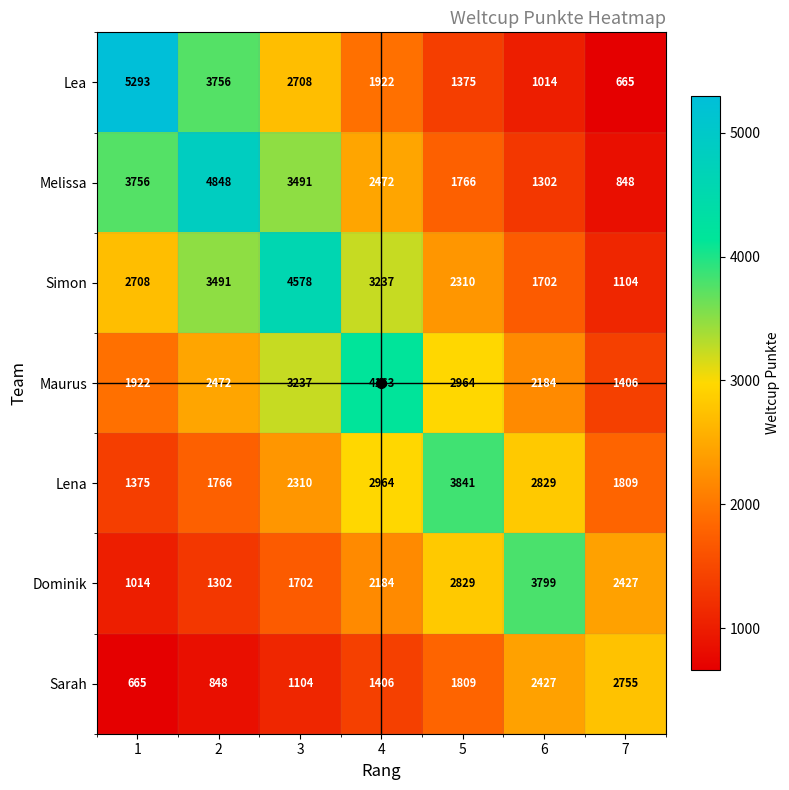

The value of Simon at 3 is 4578. True or false?

True